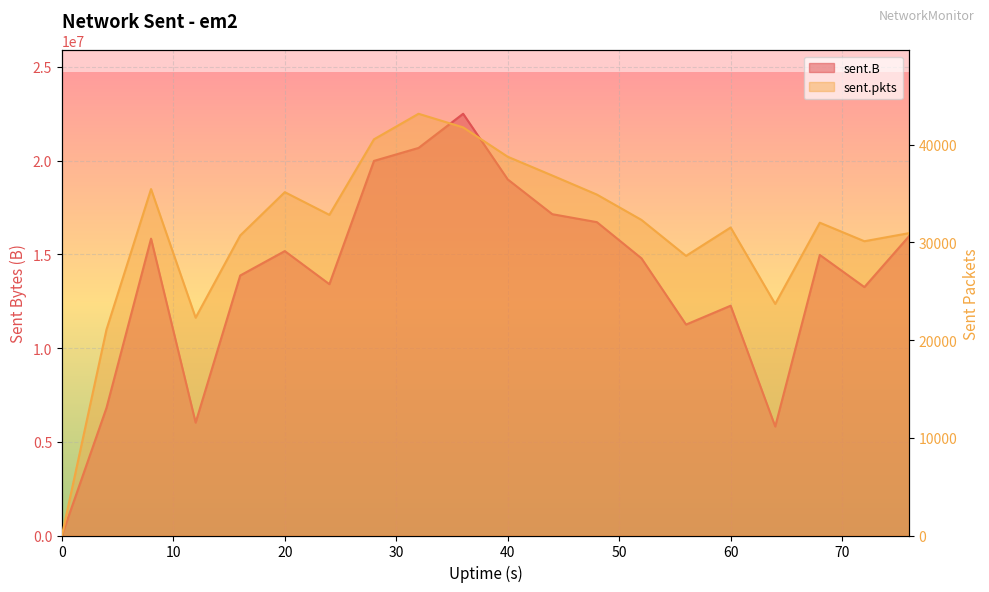

True or false: sent.pkts has a value of 28609 at 56.

True